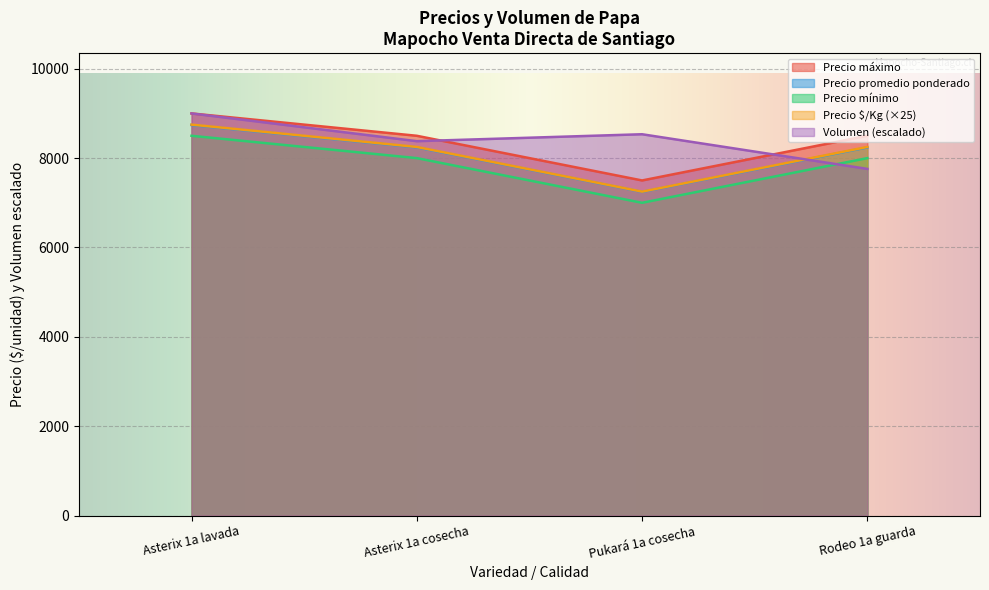

The value of Precio mínimo at Asterix 1a cosecha is 4263.6. True or false?

False